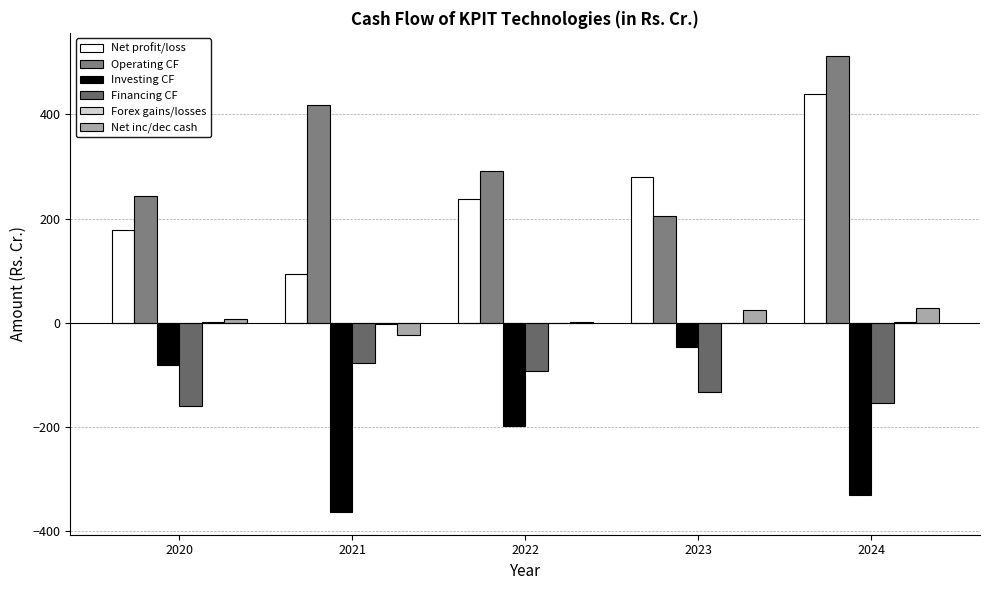

Are the bars grouped side by side (vs. stacked)?

Yes